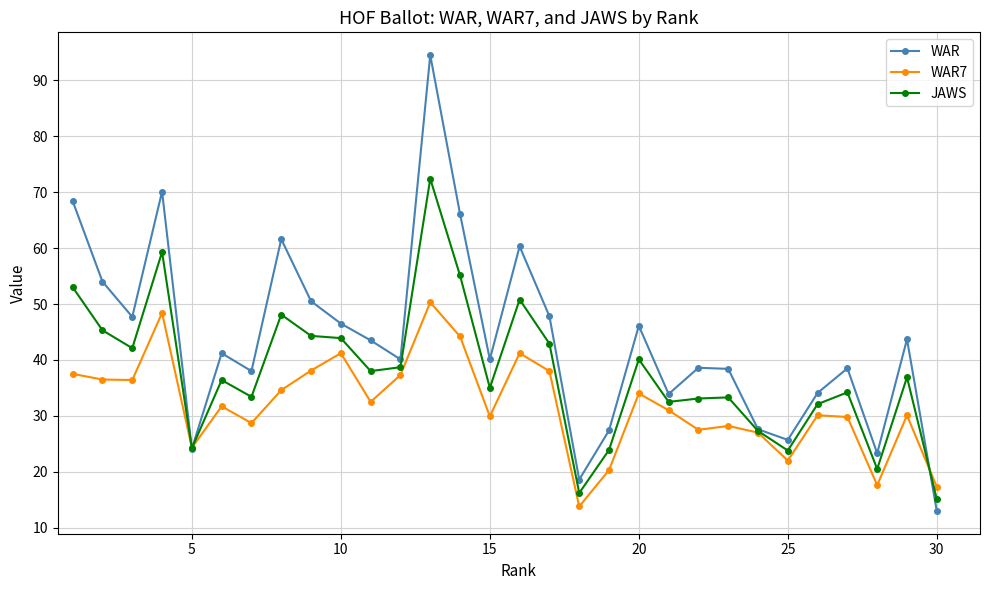

Which series has the widest spread of values?

WAR